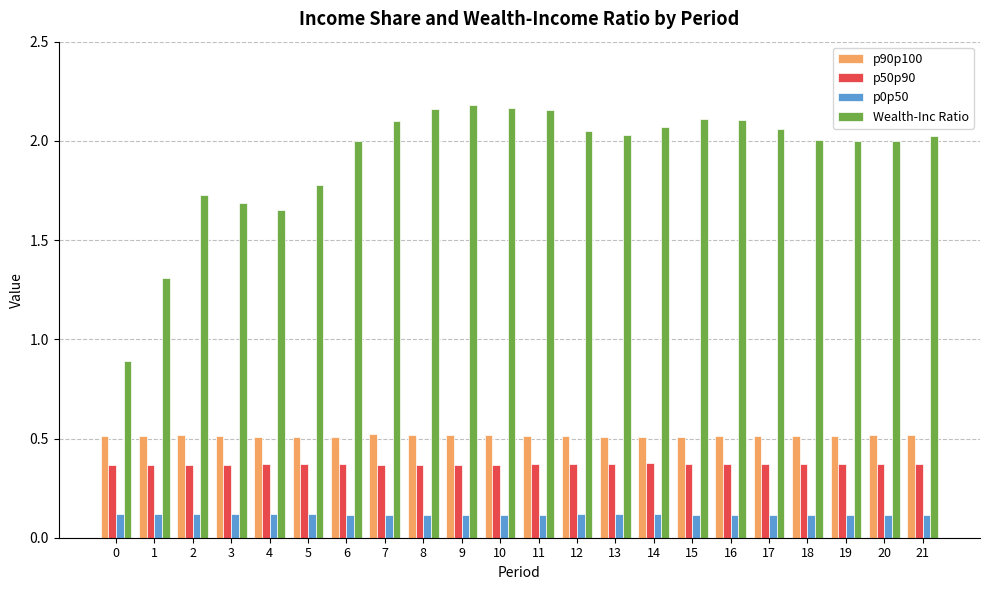

What is the approximate value of p90p100 at 21?

0.5